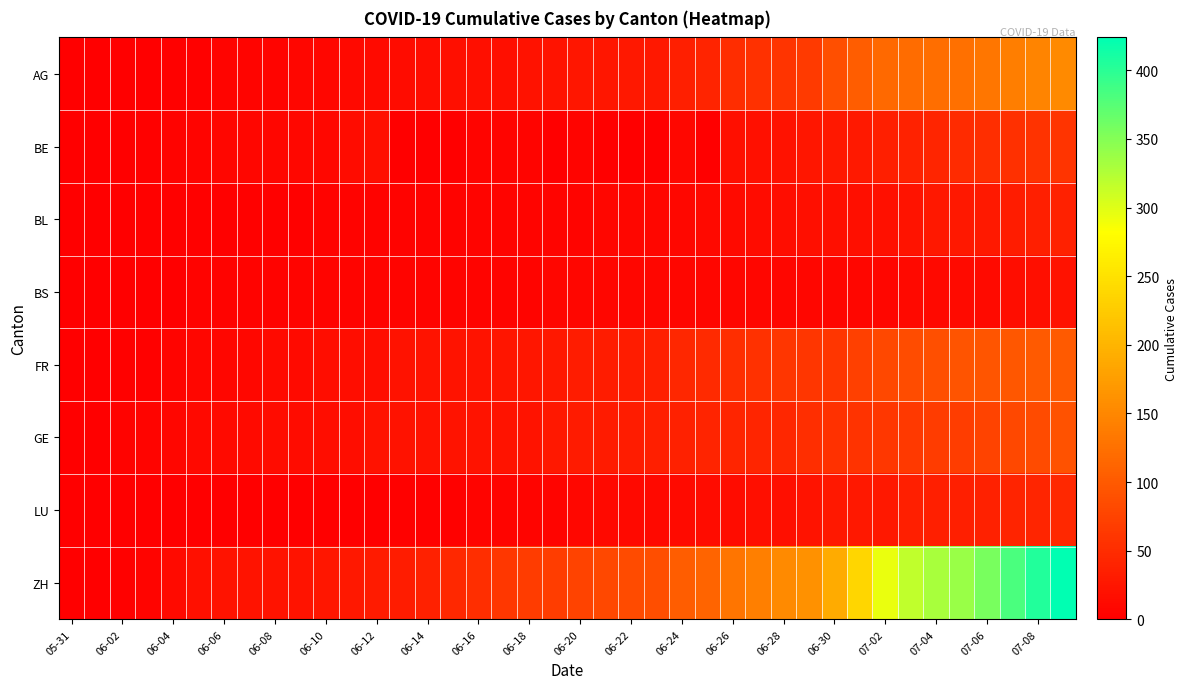

How many series are shown in this chart?

8